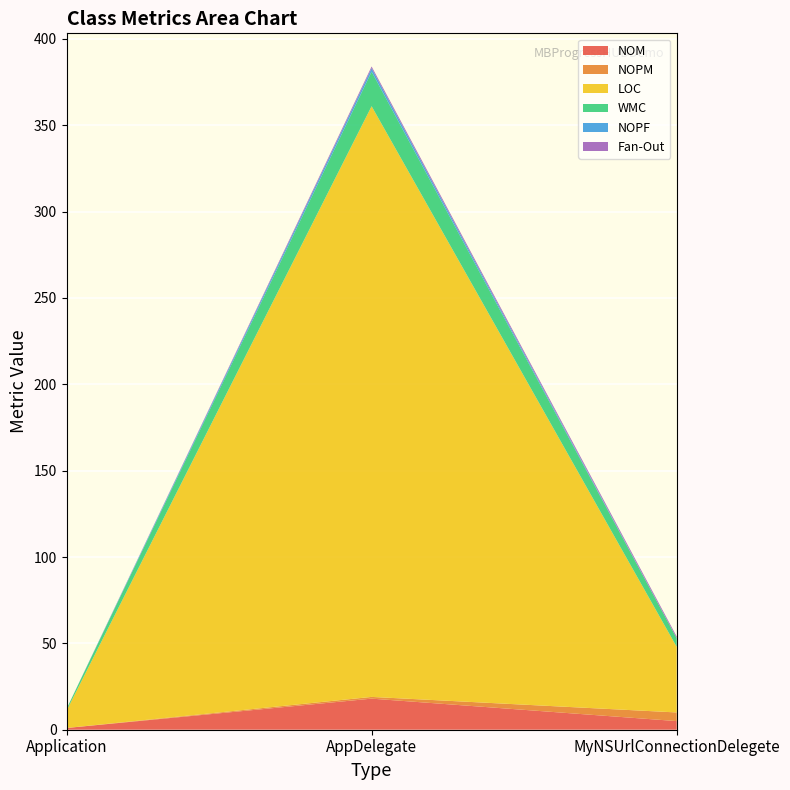

Reading left to right, list all the values displayed in this chart.

NOM: 1	18	5
NOPM: 0	1	5
LOC: 10	342	38
WMC: 1	20	5
NOPF: 0	2	0
Fan-Out: 0	1	1